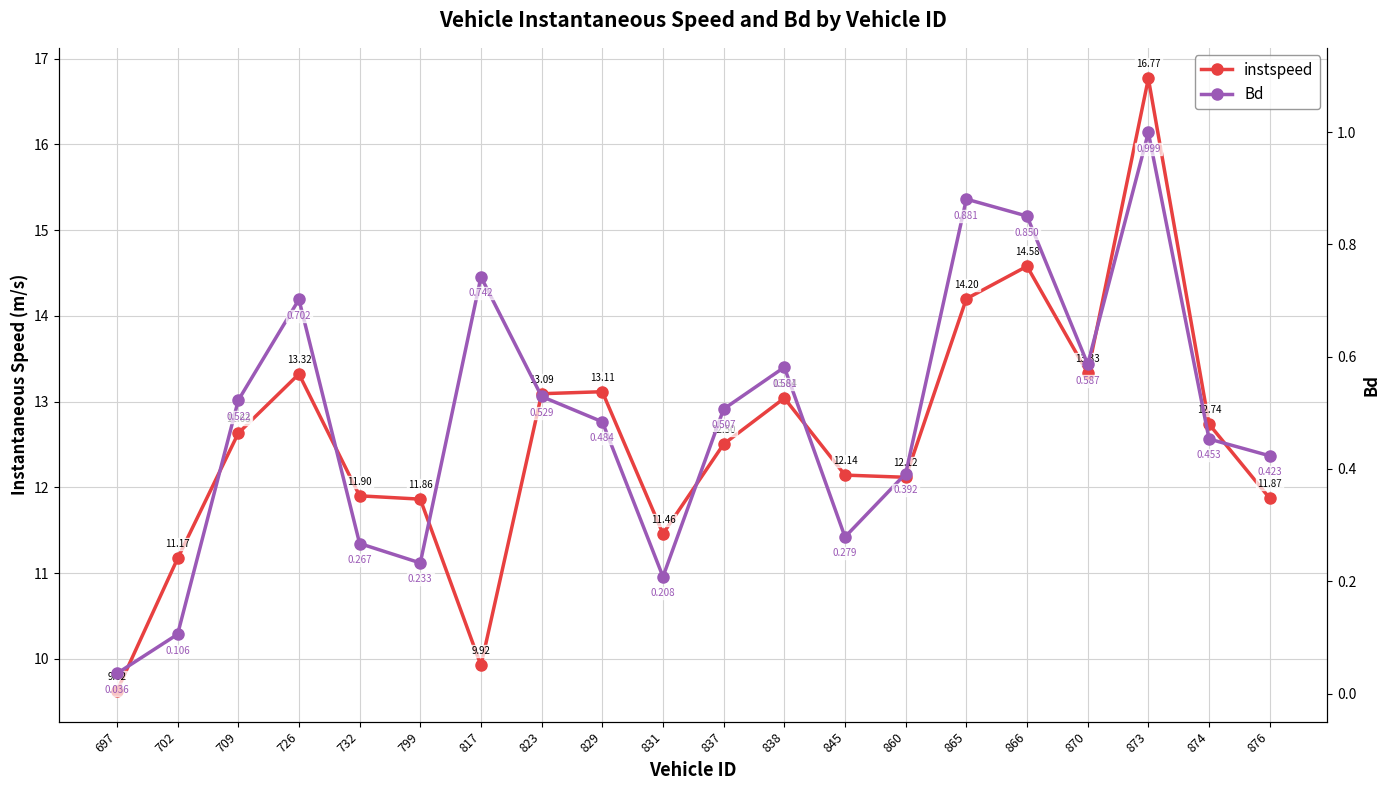

List the series in order of their overall mean, lowest first.

Bd, instspeed